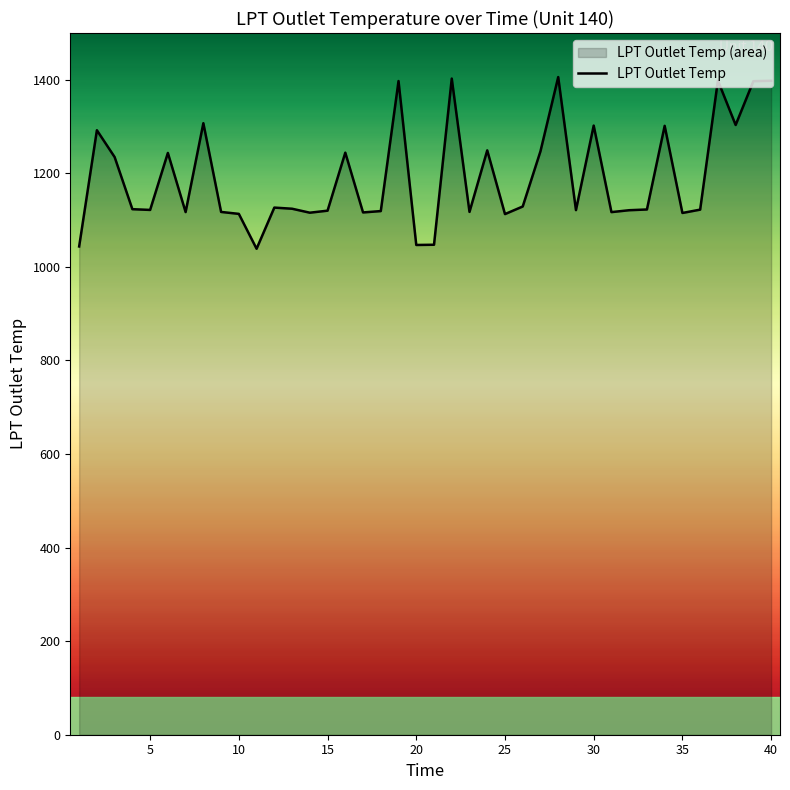

Does the chart have visible grid lines?

No